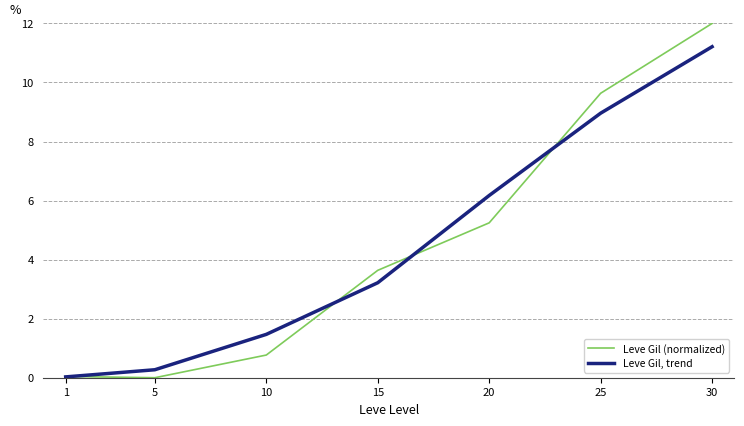

What is the sum of the Leve Gil, trend values at 20 and 10?

7.6